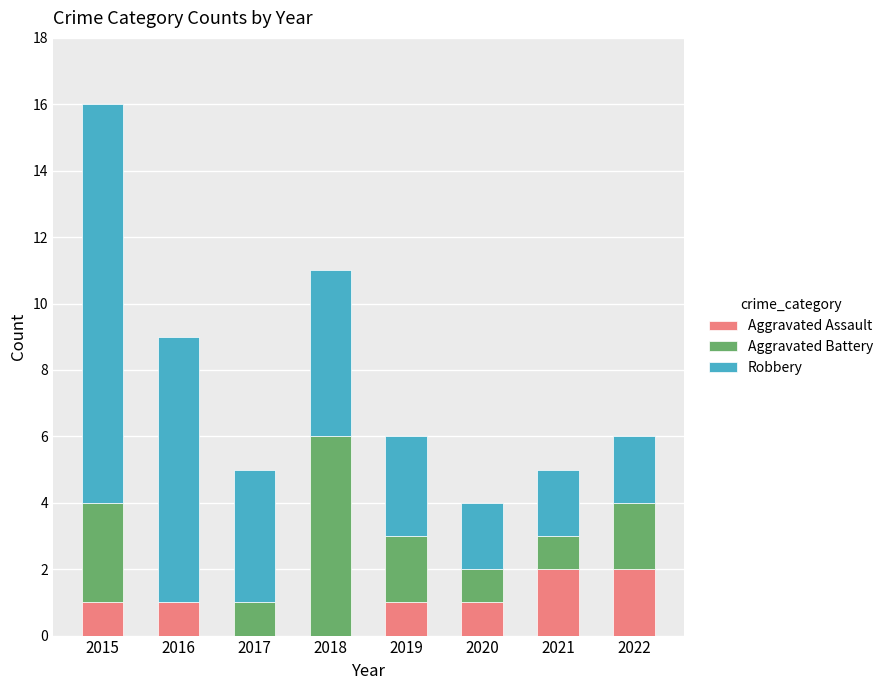

True or false: Aggravated Assault has a value of 1 at 2015.

True